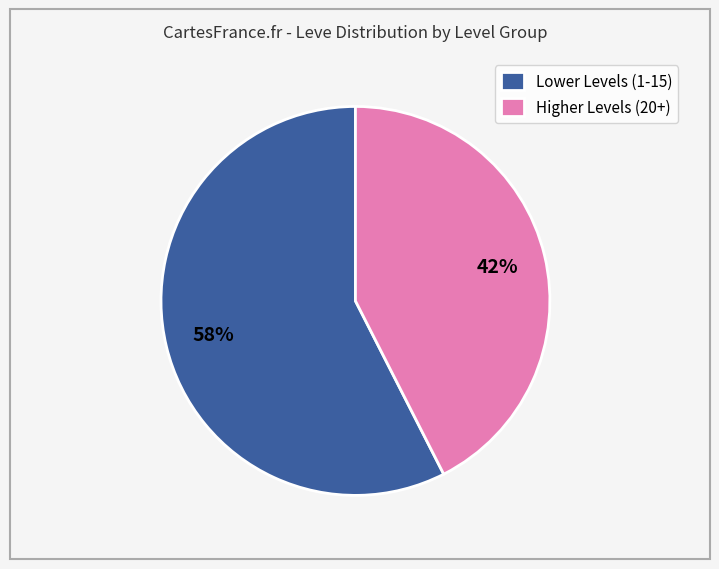

True or false: Lower Levels (1-15) accounts for 58% of the total.

True